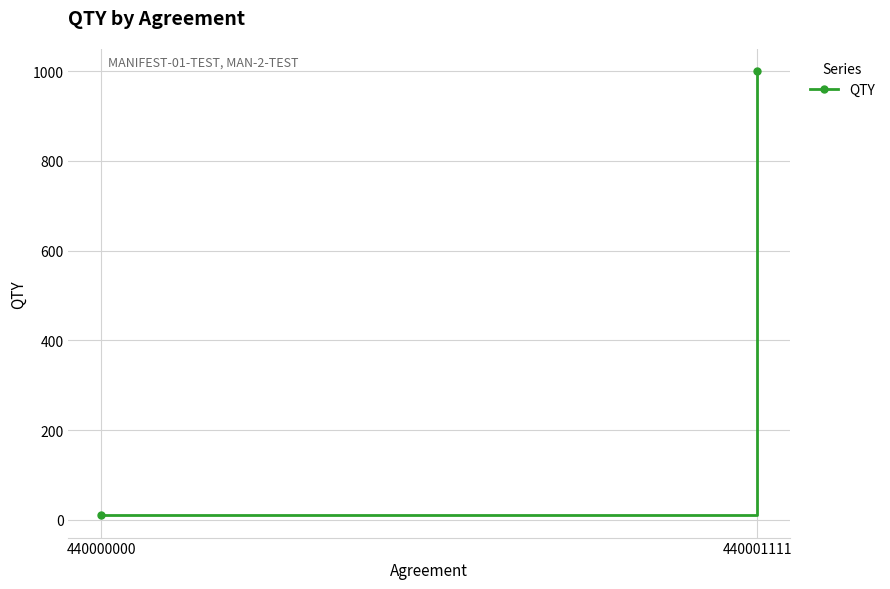

Which label corresponds to the smallest value in the chart?

440000000